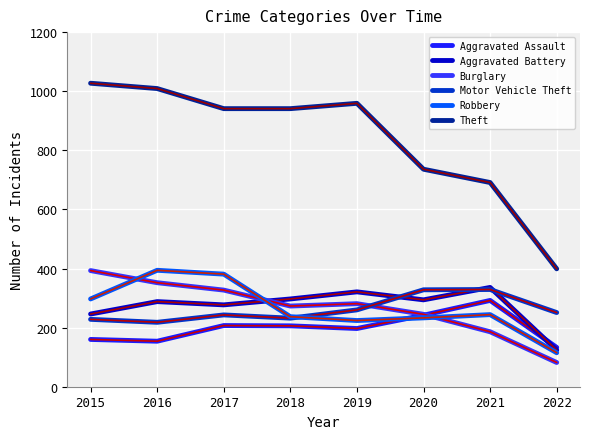

Reading left to right, what are all the values shown in this chart?

Aggravated Assault: 160	154	207	206	197	242	292	133
Aggravated Battery: 246	288	277	297	321	294	336	124
Burglary: 393	352	327	273	281	245	186	82
Motor Vehicle Theft: 228	218	243	232	260	328	329	251
Robbery: 297	394	381	237	224	233	244	115
Theft: 1027	1009	941	941	959	736	691	399